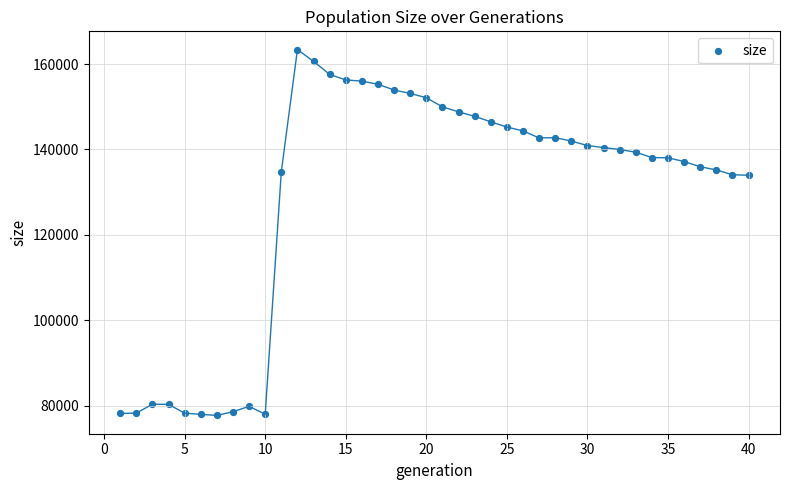

What is the range of Y values (max minus min)?

85604